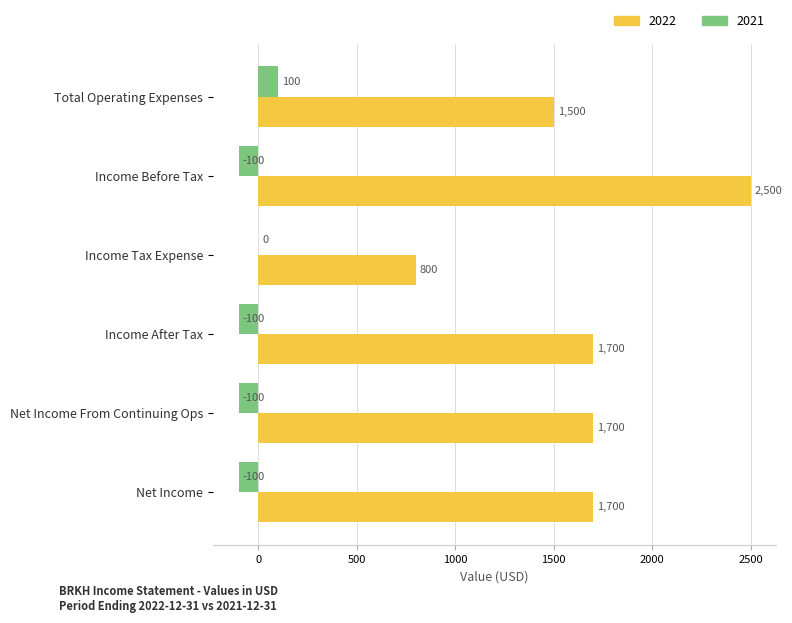

The value of 2021 at Income Tax Expense is 0. True or false?

True